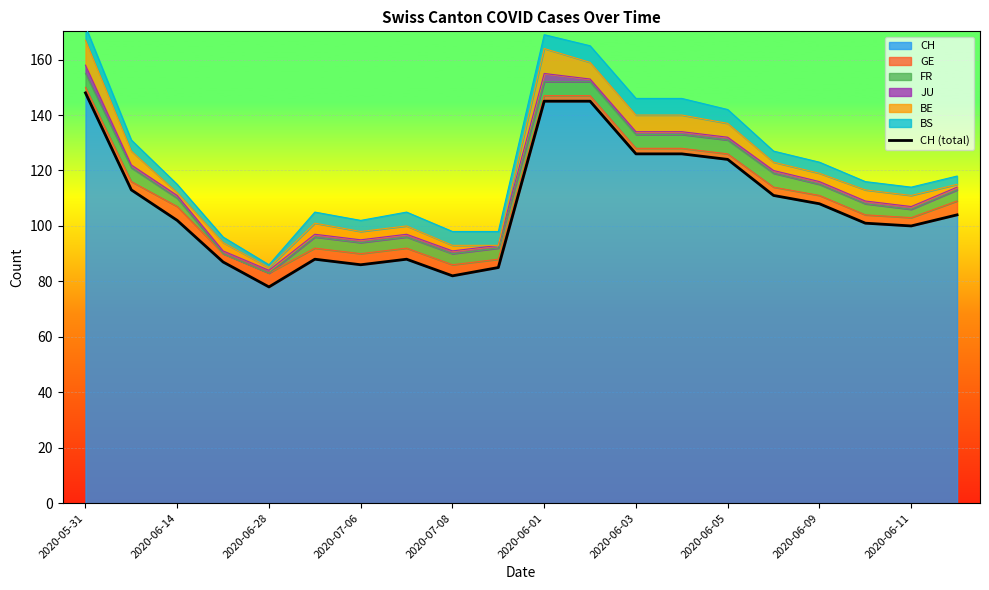

What is the greatest value displayed?

148